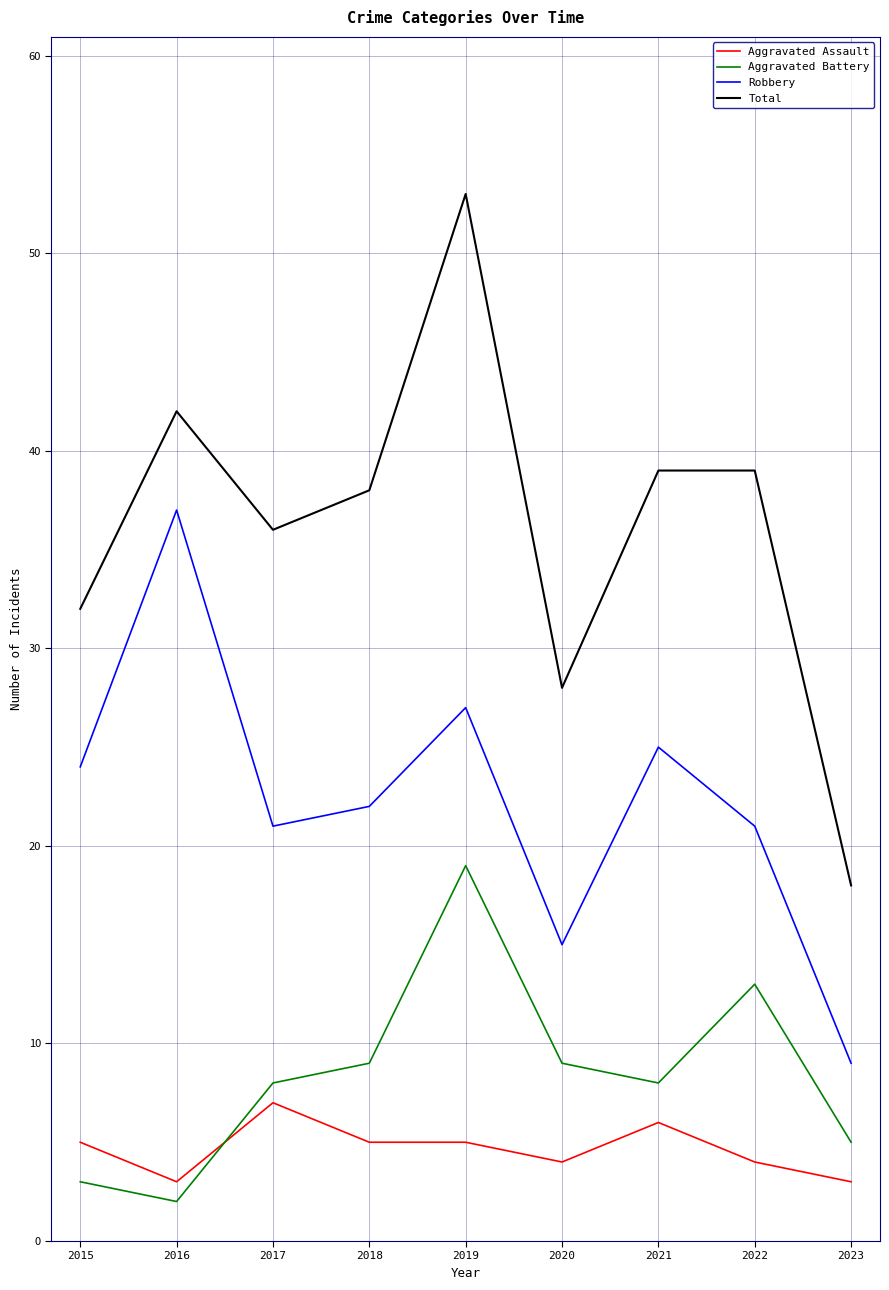

What are all the series names shown in the legend?

Aggravated Assault, Aggravated Battery, Robbery, Total